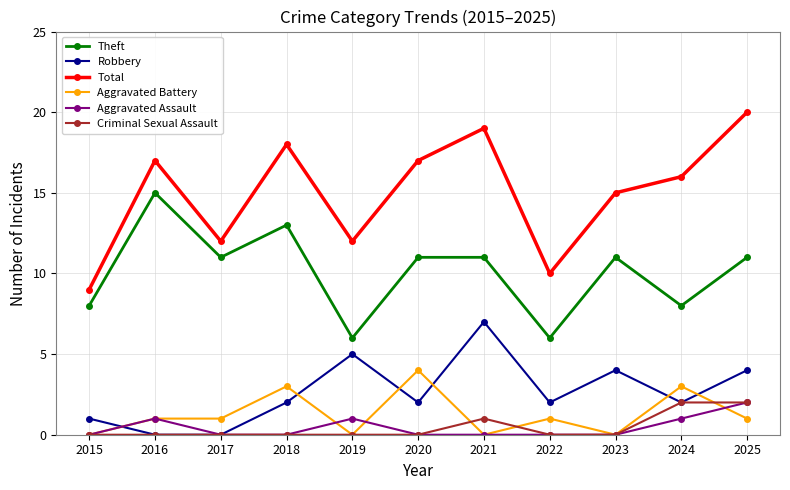

Reading right to left, transcribe all the data shown in this chart.

Theft: 2025=11	2024=8	2023=11	2022=6	2021=11	2020=11	2019=6	2018=13	2017=11	2016=15	2015=8
Robbery: 2025=4	2024=2	2023=4	2022=2	2021=7	2020=2	2019=5	2018=2	2017=0	2016=0	2015=1
Total: 2025=20	2024=16	2023=15	2022=10	2021=19	2020=17	2019=12	2018=18	2017=12	2016=17	2015=9
Aggravated Battery: 2025=1	2024=3	2023=0	2022=1	2021=0	2020=4	2019=0	2018=3	2017=1	2016=1	2015=0
Aggravated Assault: 2025=2	2024=1	2023=0	2022=0	2021=0	2020=0	2019=1	2018=0	2017=0	2016=1	2015=0
Criminal Sexual Assault: 2025=2	2024=2	2023=0	2022=0	2021=1	2020=0	2019=0	2018=0	2017=0	2016=0	2015=0